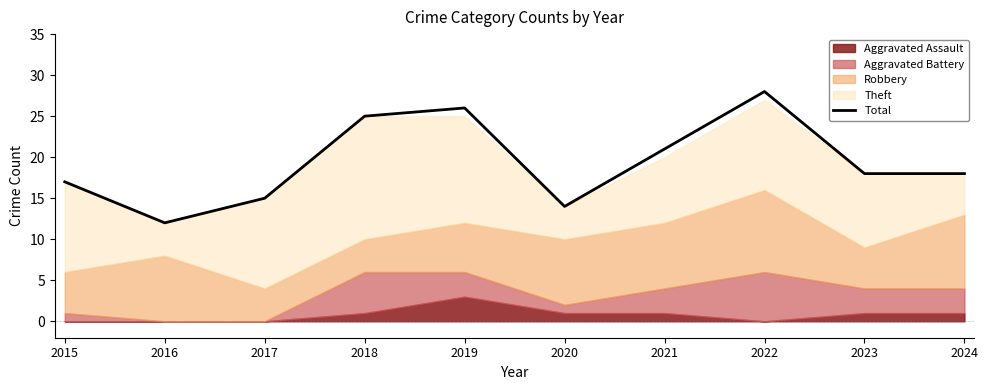

At which category does the data reach its first local peak?

2019